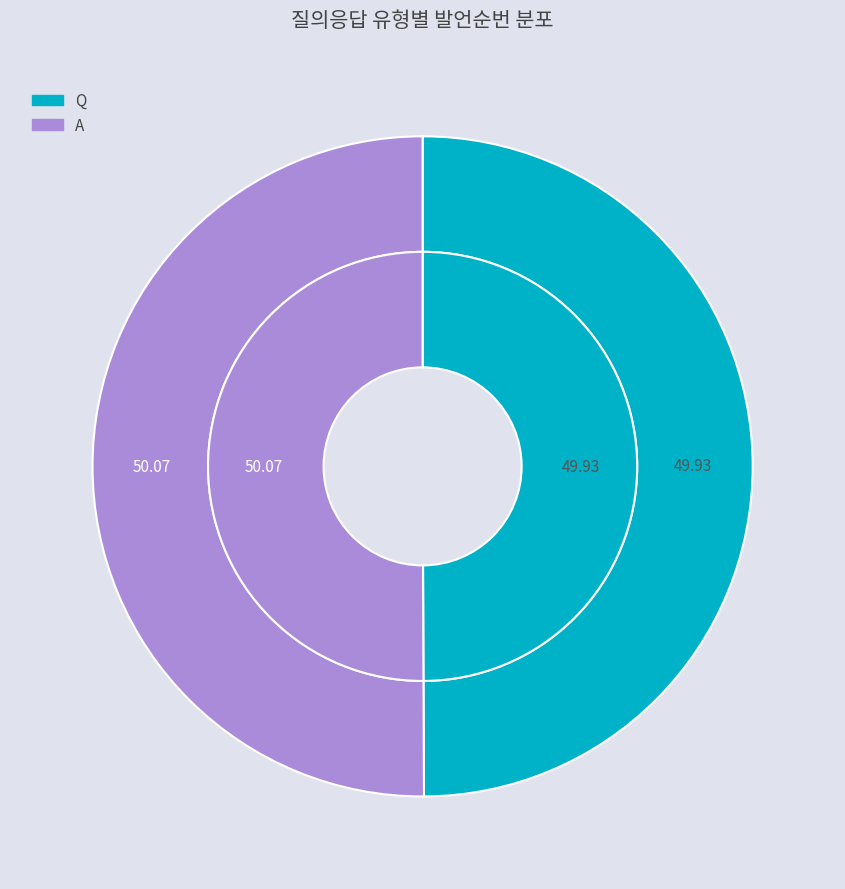

How many slices are in this pie chart?

2